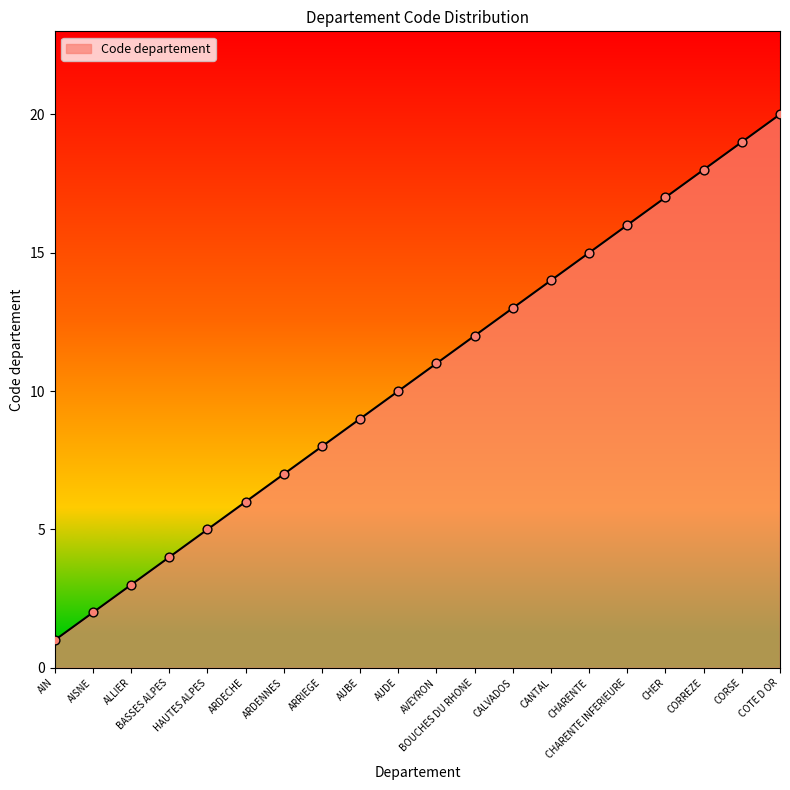

Which has a higher value, ALLIER or CHARENTE?

CHARENTE